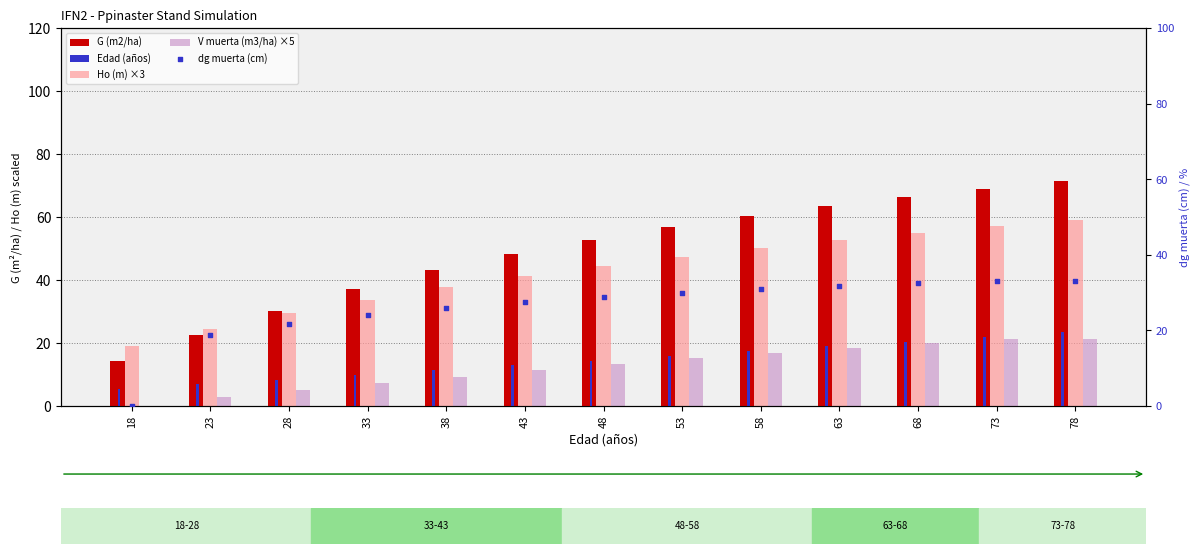

What are all the series names shown in the legend?

G (m2/ha), Edad (años), Ho (m) ×3, V muerta (m3/ha) ×5, dg muerta (cm)